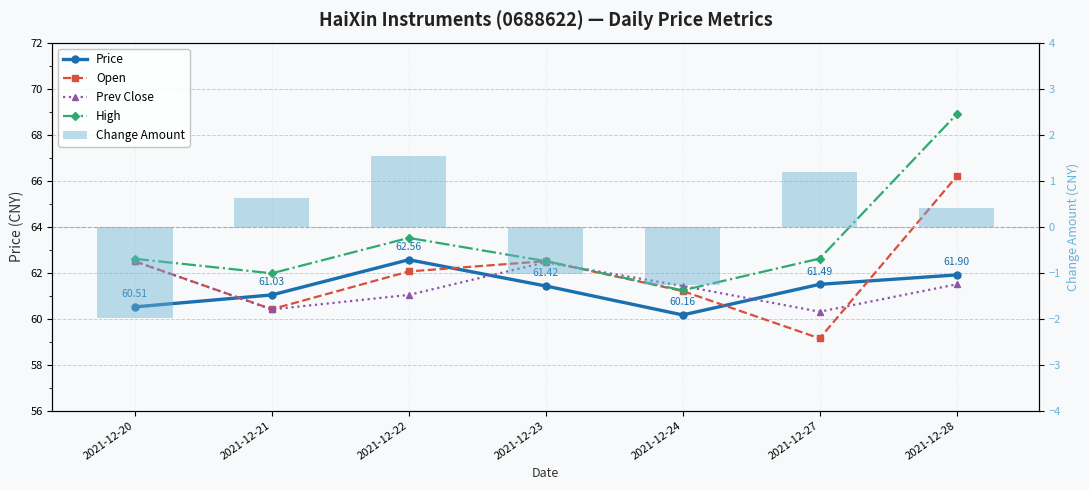

Reading right to left, what are all the values shown in this chart?

Price: 61.9	61.5	60.2	61.4	62.6	61.0	60.5
Open: 66.2	59.1	61.2	62.5	62.0	60.4	62.5
Prev Close: 61.5	60.3	61.4	62.5	61.0	60.4	62.5
High: 68.9	62.6	61.2	62.5	63.5	62.0	62.6
Change Amount: 0.4	1.2	-1.3	-1.0	1.5	0.6	-2.0